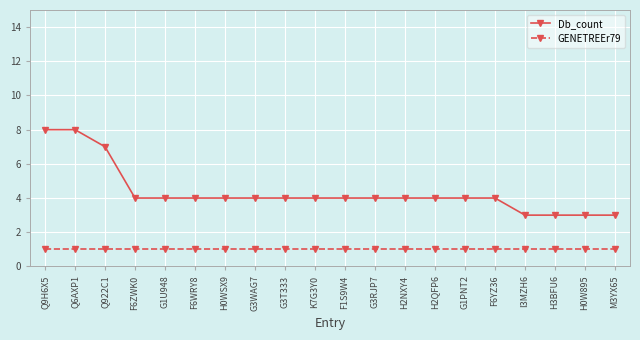

What are all the series names shown in the legend?

Db_count, GENETREEr79